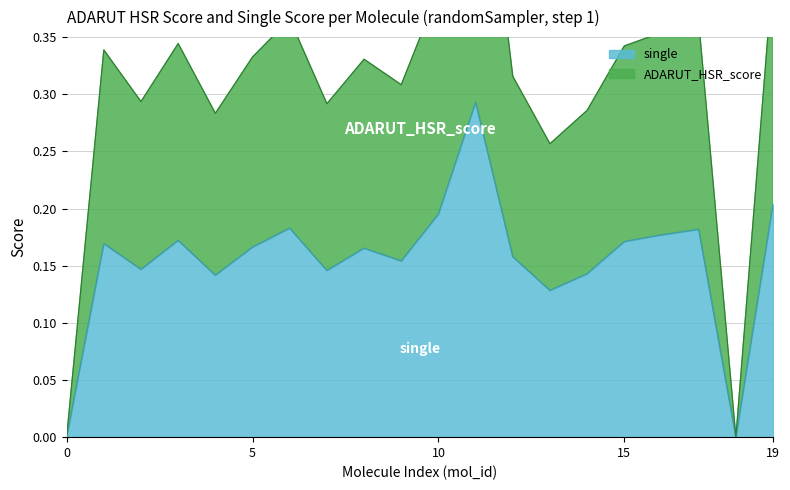

What is the maximum value shown in the chart?

0.6